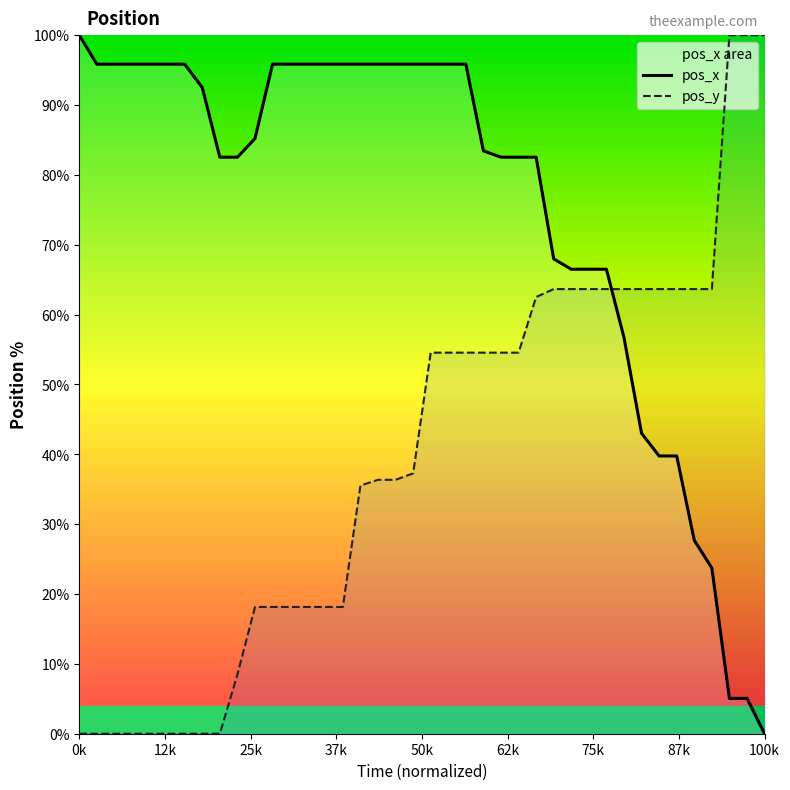

True or false: pos_x has more than 2 interior local peaks.

False